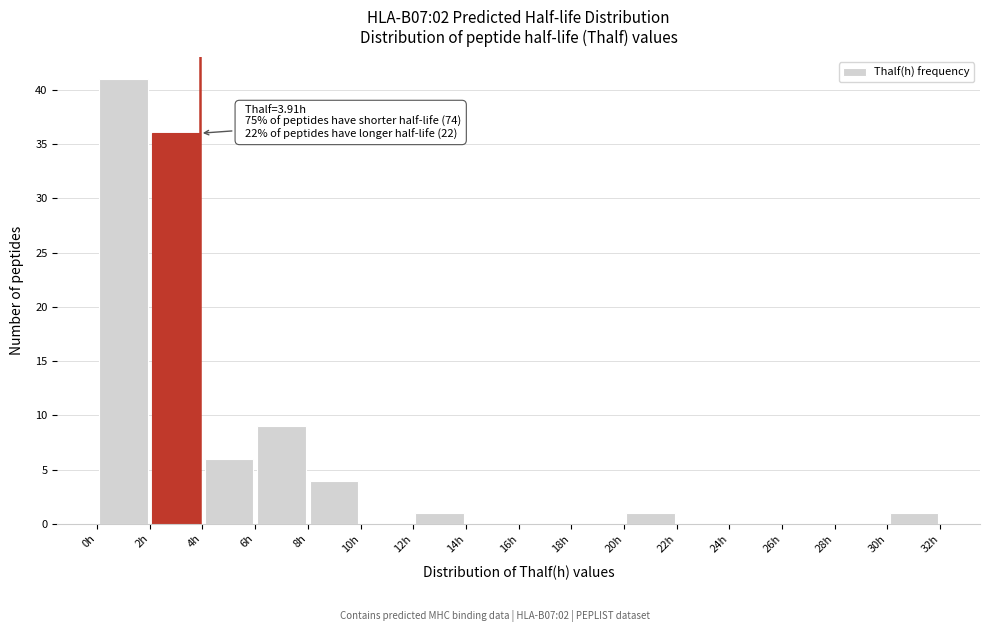

Over which range of the x-axis is the bar tallest?

0 to 2